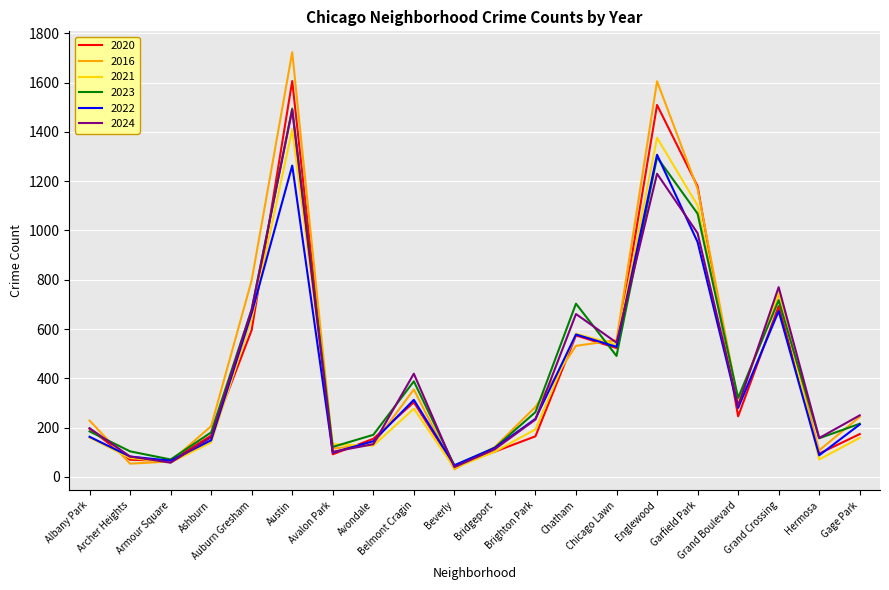

What is the greatest value displayed?

1723